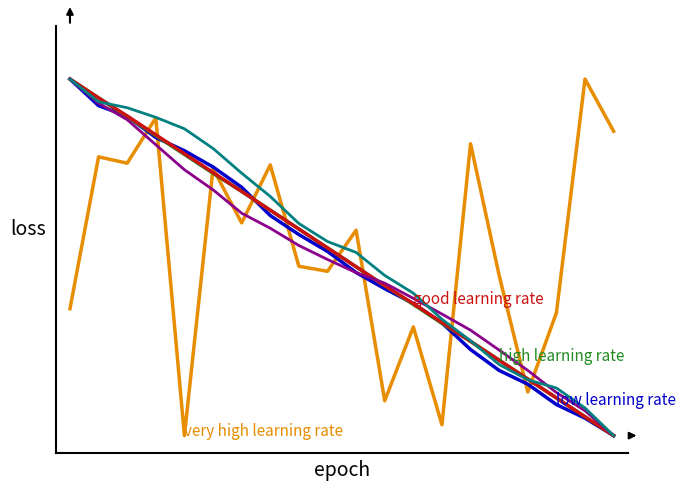

Does the chart have visible grid lines?

No